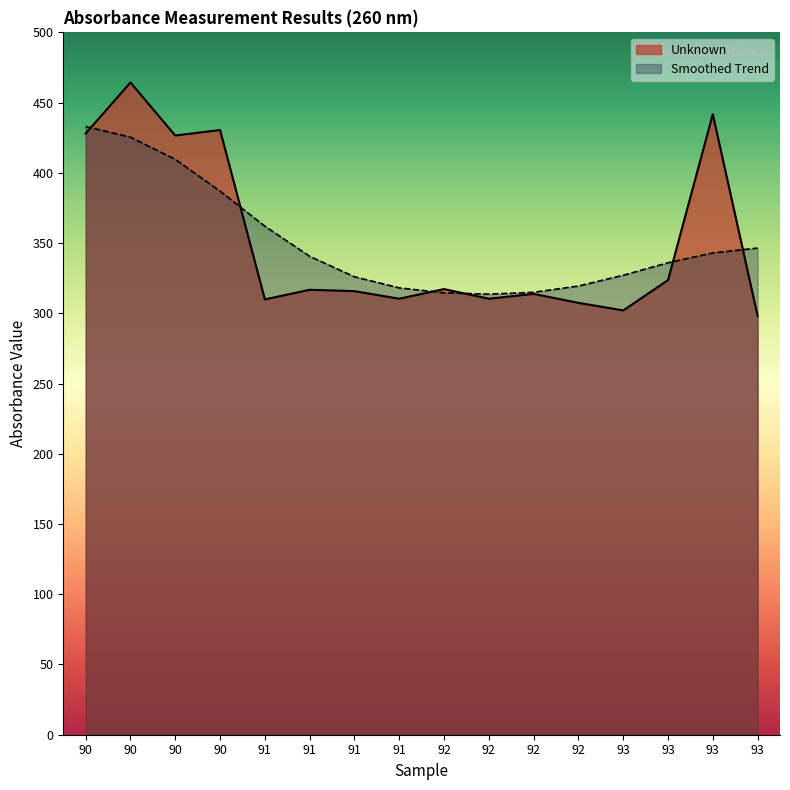

Reading left to right, list all the values displayed in this chart.

428.0	464.3	426.6	430.5	309.9	316.8	315.8	310.4	317.2	310.4	313.8	307.4	302.1	323.6	441.8	298.1